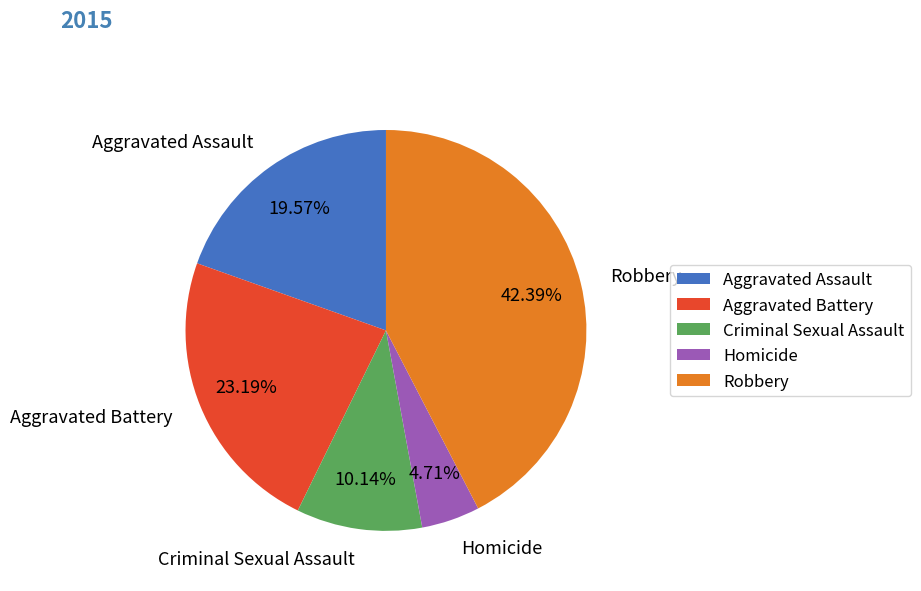

Approximately how many times larger is the value at Aggravated Battery compared to Aggravated Assault?

1.2